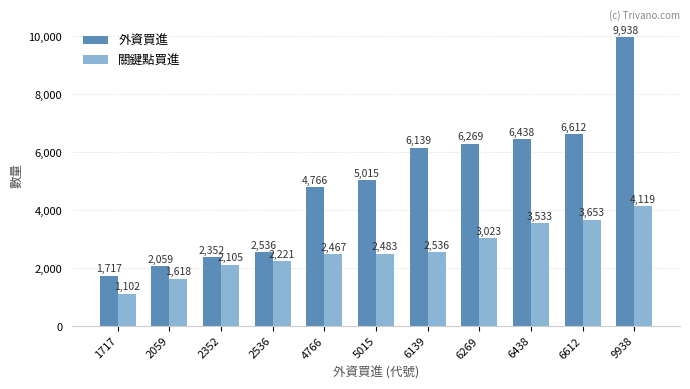

List the labels in order of 外資買進 value, smallest first.

1717, 2059, 2352, 2536, 4766, 5015, 6139, 6269, 6438, 6612, 9938